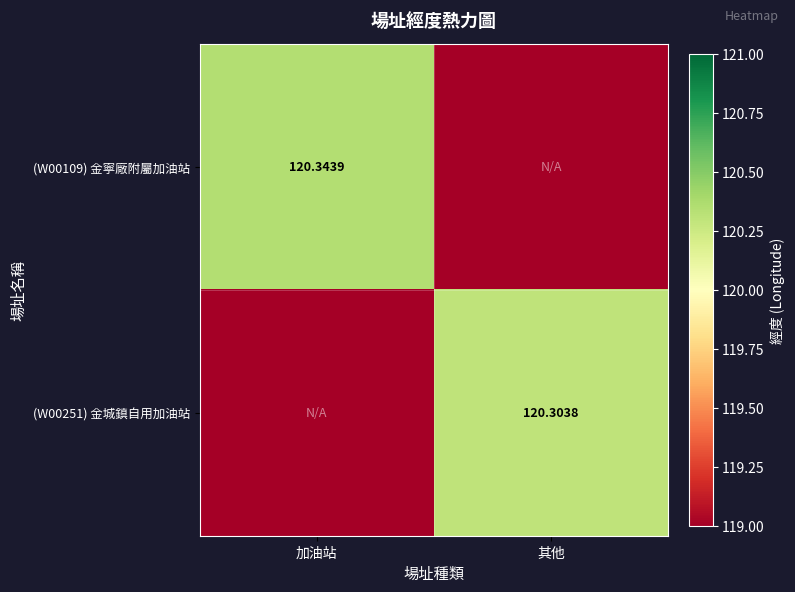

What is the average value of the (W00109) 金寧廠附屬加油站 series?

60.2